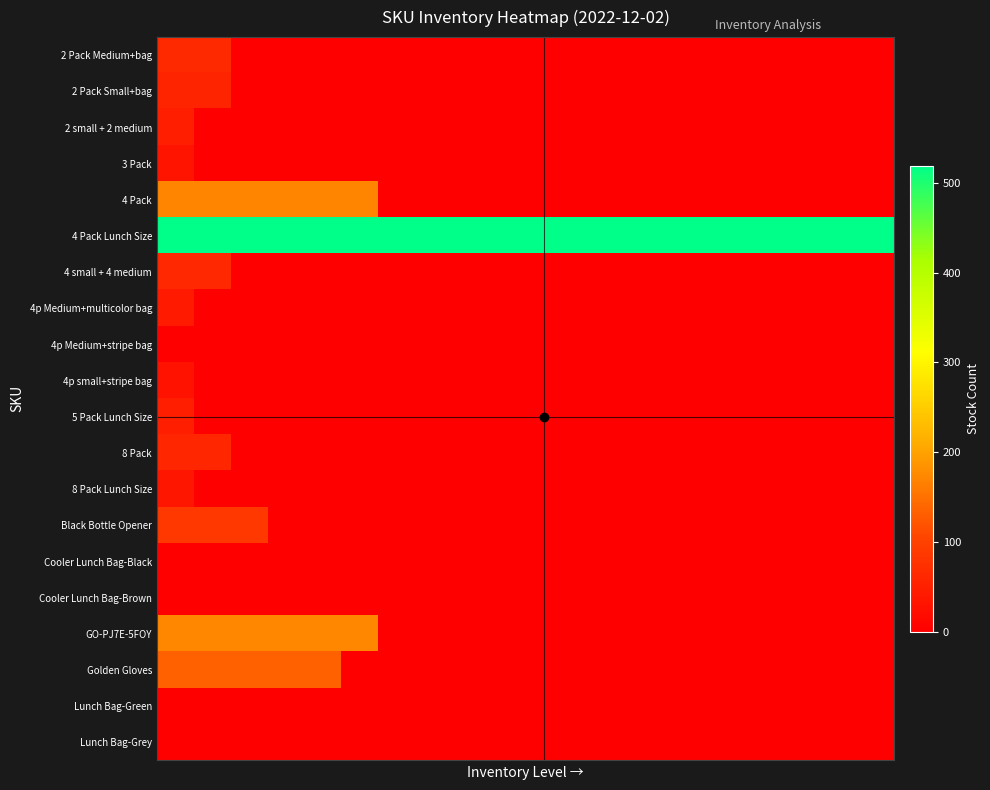

Reading right to left, extract all data points from this chart.

row_0: 0	0	0	0	0	0	0	0	0	0	0	0	0	0	0	0	0	0	64	64
row_1: 0	0	0	0	0	0	0	0	0	0	0	0	0	0	0	0	0	0	55	55
row_2: 0	0	0	0	0	0	0	0	0	0	0	0	0	0	0	0	0	0	0	48
row_3: 0	0	0	0	0	0	0	0	0	0	0	0	0	0	0	0	0	0	0	32
row_4: 0	0	0	0	0	0	0	0	0	0	0	0	0	0	172	172	172	172	172	172
row_5: 519	519	519	519	519	519	519	519	519	519	519	519	519	519	519	519	519	519	519	519
row_6: 0	0	0	0	0	0	0	0	0	0	0	0	0	0	0	0	0	0	62	62
row_7: 0	0	0	0	0	0	0	0	0	0	0	0	0	0	0	0	0	0	0	42
row_8: 0	0	0	0	0	0	0	0	0	0	0	0	0	0	0	0	0	0	0	0
row_9: 0	0	0	0	0	0	0	0	0	0	0	0	0	0	0	0	0	0	0	29
row_10: 0	0	0	0	0	0	0	0	0	0	0	0	0	0	0	0	0	0	0	47
row_11: 0	0	0	0	0	0	0	0	0	0	0	0	0	0	0	0	0	0	59	59
row_12: 0	0	0	0	0	0	0	0	0	0	0	0	0	0	0	0	0	0	0	35
row_13: 0	0	0	0	0	0	0	0	0	0	0	0	0	0	0	0	0	87	87	87
row_14: 0	0	0	0	0	0	0	0	0	0	0	0	0	0	0	0	0	0	0	0
row_15: 0	0	0	0	0	0	0	0	0	0	0	0	0	0	0	0	0	0	0	0
row_16: 0	0	0	0	0	0	0	0	0	0	0	0	0	0	173	173	173	173	173	173
row_17: 0	0	0	0	0	0	0	0	0	0	0	0	0	0	0	132	132	132	132	132
row_18: 0	0	0	0	0	0	0	0	0	0	0	0	0	0	0	0	0	0	0	0
row_19: 0	0	0	0	0	0	0	0	0	0	0	0	0	0	0	0	0	0	0	0